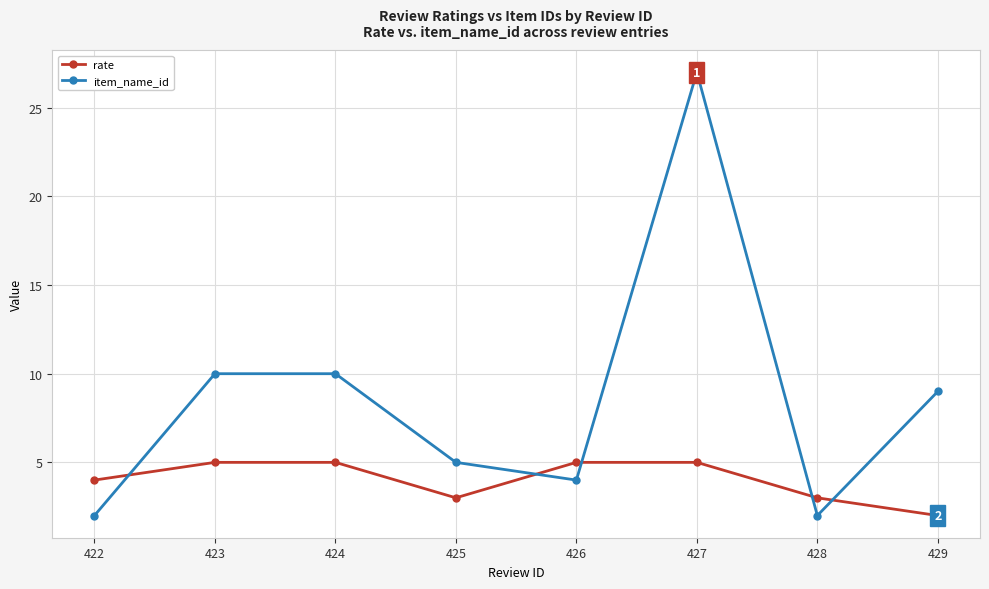

What is the value of the item_name_id point at the 1st from the left?

2